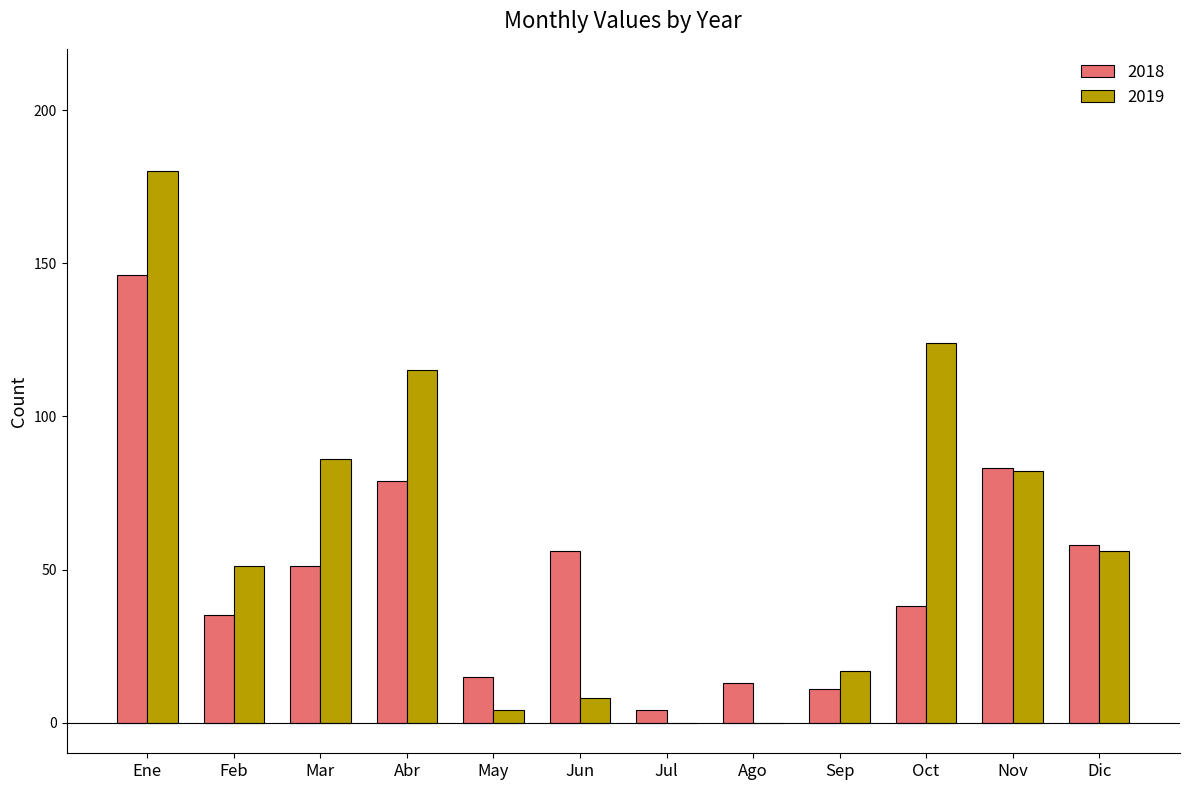

At which label is 2018 closest to 75?

Abr